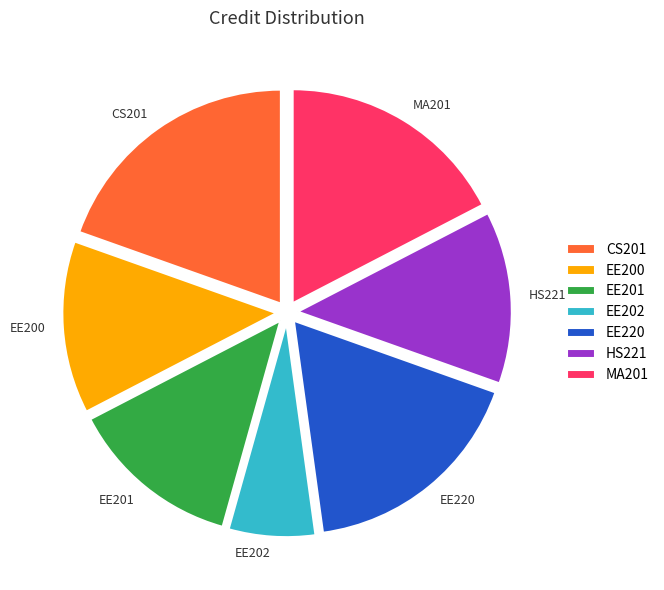

The HS221 slice represents 13% of the pie. True or false?

True